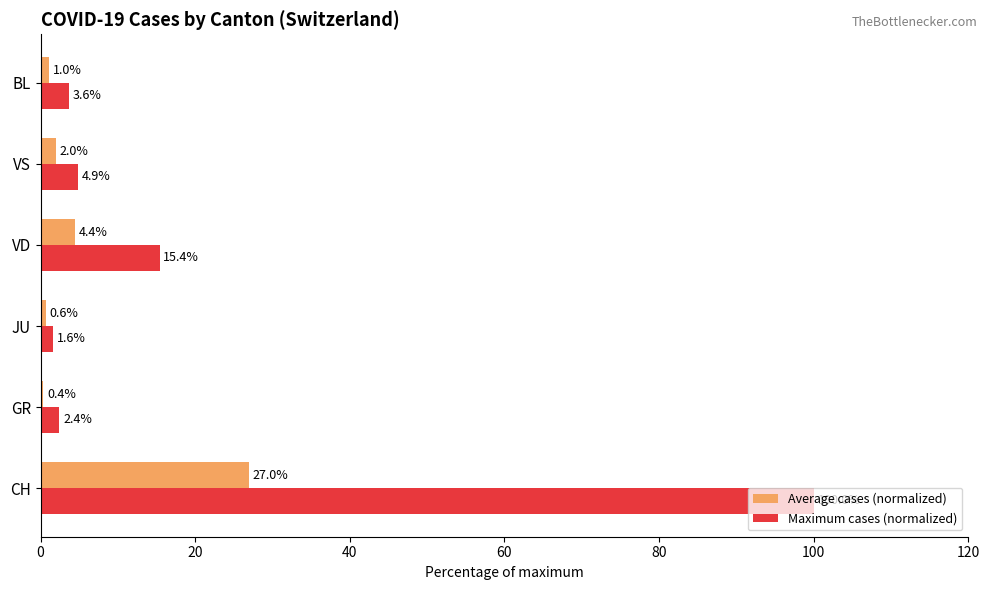

What is the difference between the second highest and second lowest values in the Maximum cases (normalized) series?

13.0